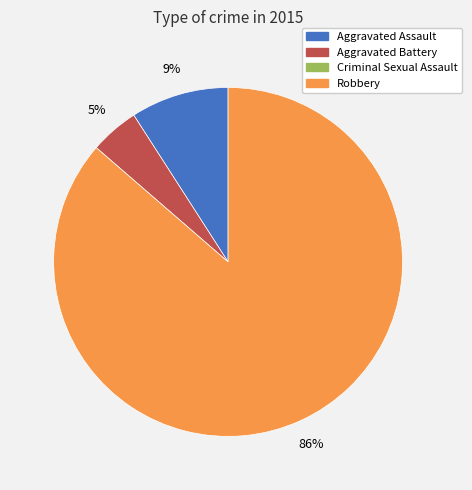

Is there a majority slice in this chart?

Yes